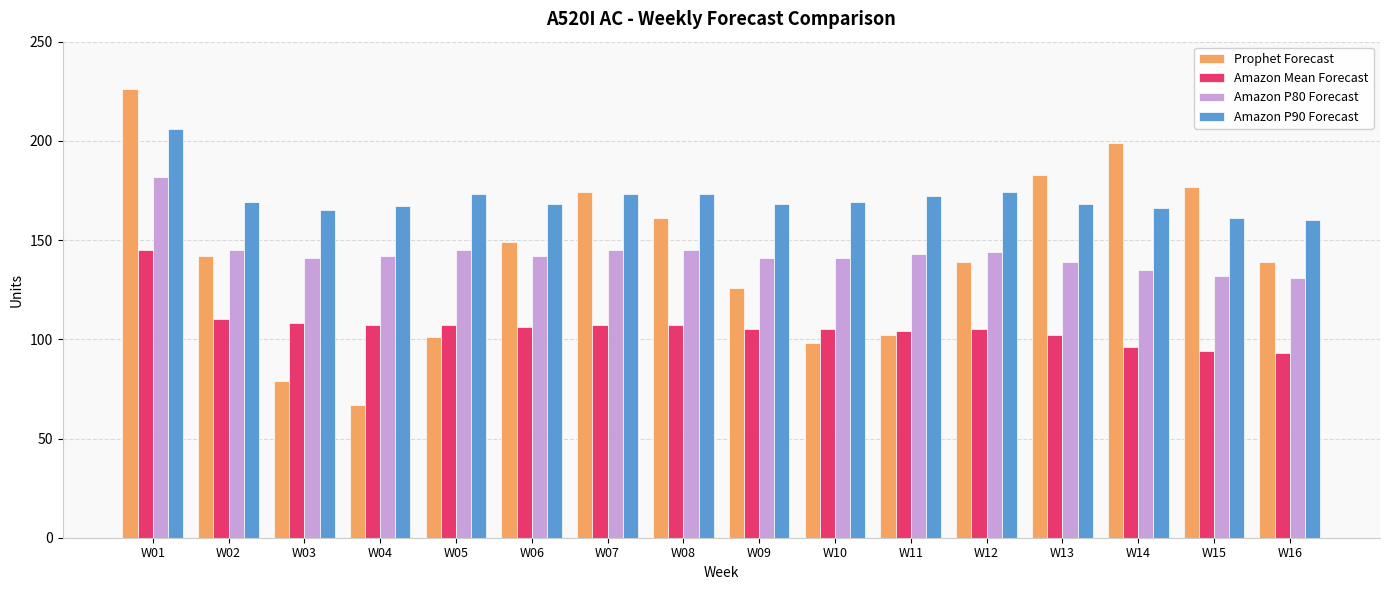

Which category has the highest value across all series?

W01